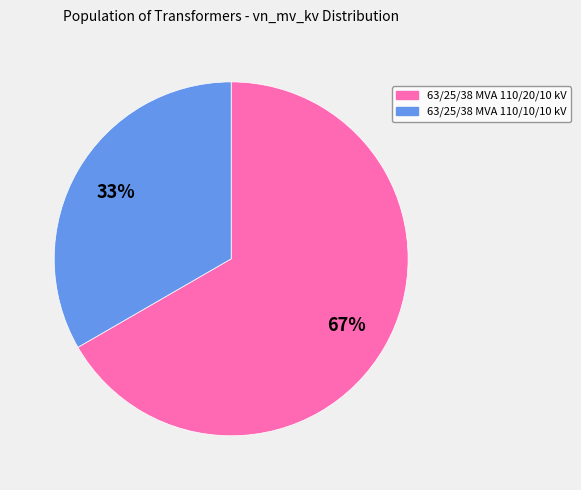

Rank the categories by value from lowest to highest.

63/25/38 MVA 110/10/10 kV, 63/25/38 MVA 110/20/10 kV